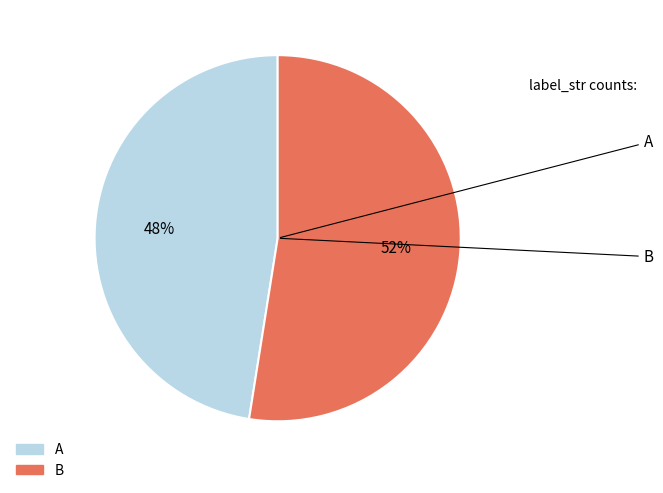

How many slices are in this pie chart?

2